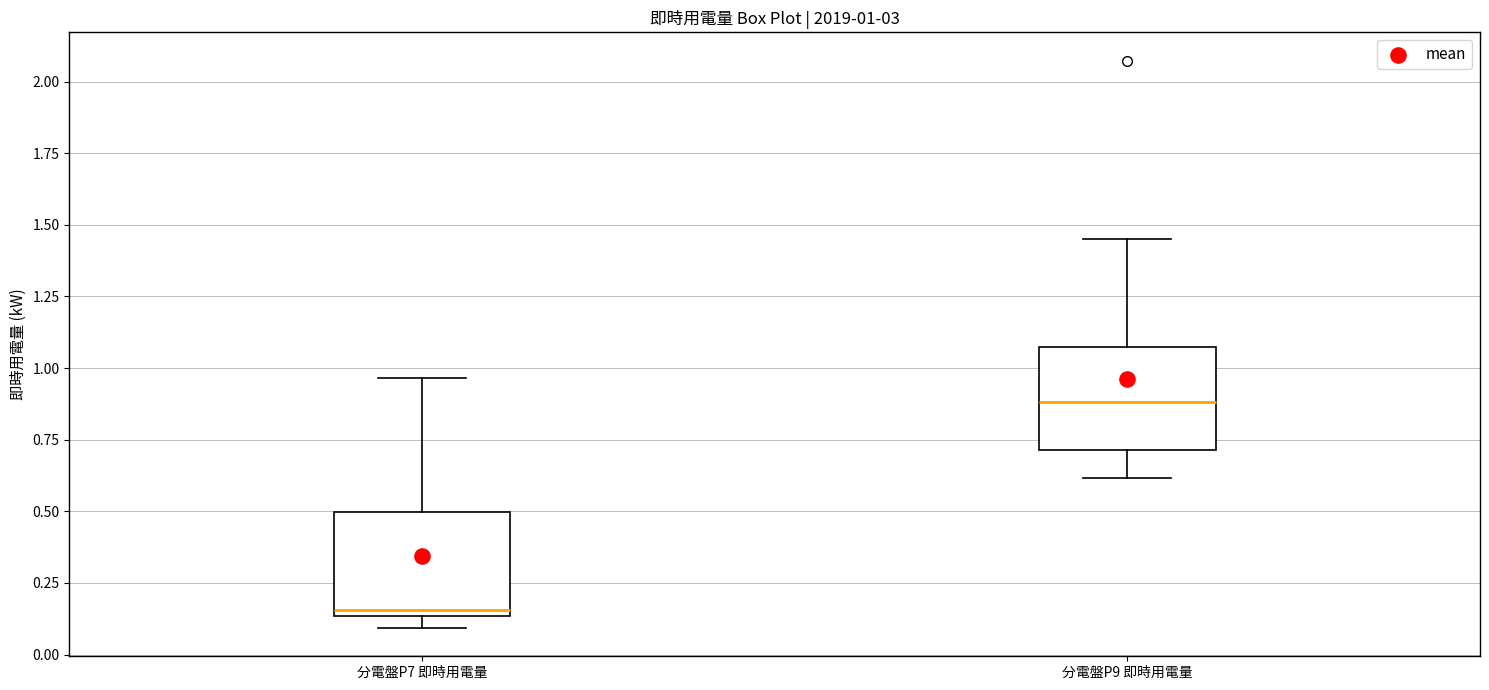

Which box has the lowest median line?

分電盤P7 即時用電量